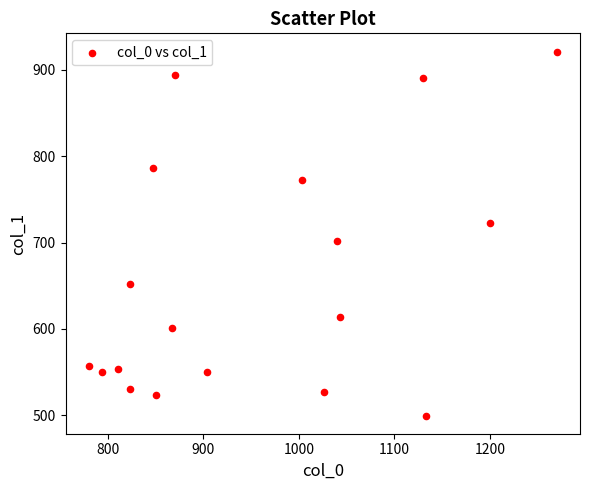

What is the range of X values (max minus min)?

490.0